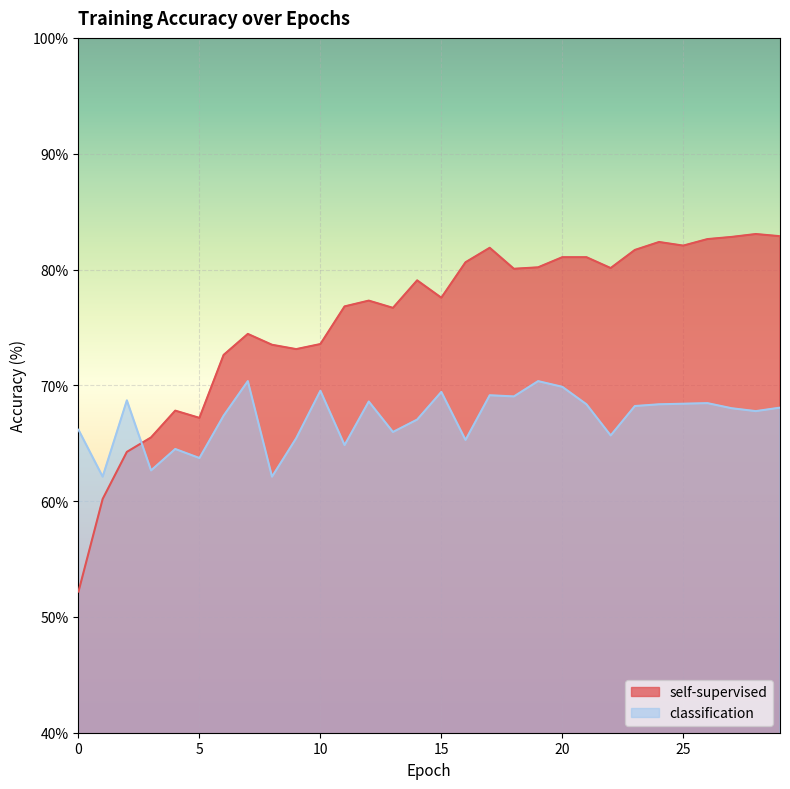

List the series in order of their peak value, highest first.

self-supervised, classification